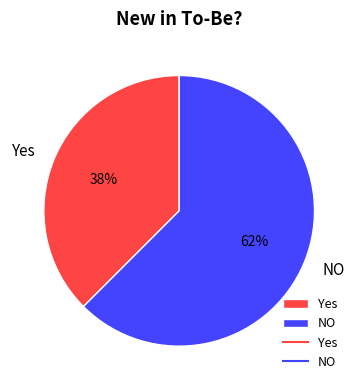

Is it true that NO is 62% of the pie?

True